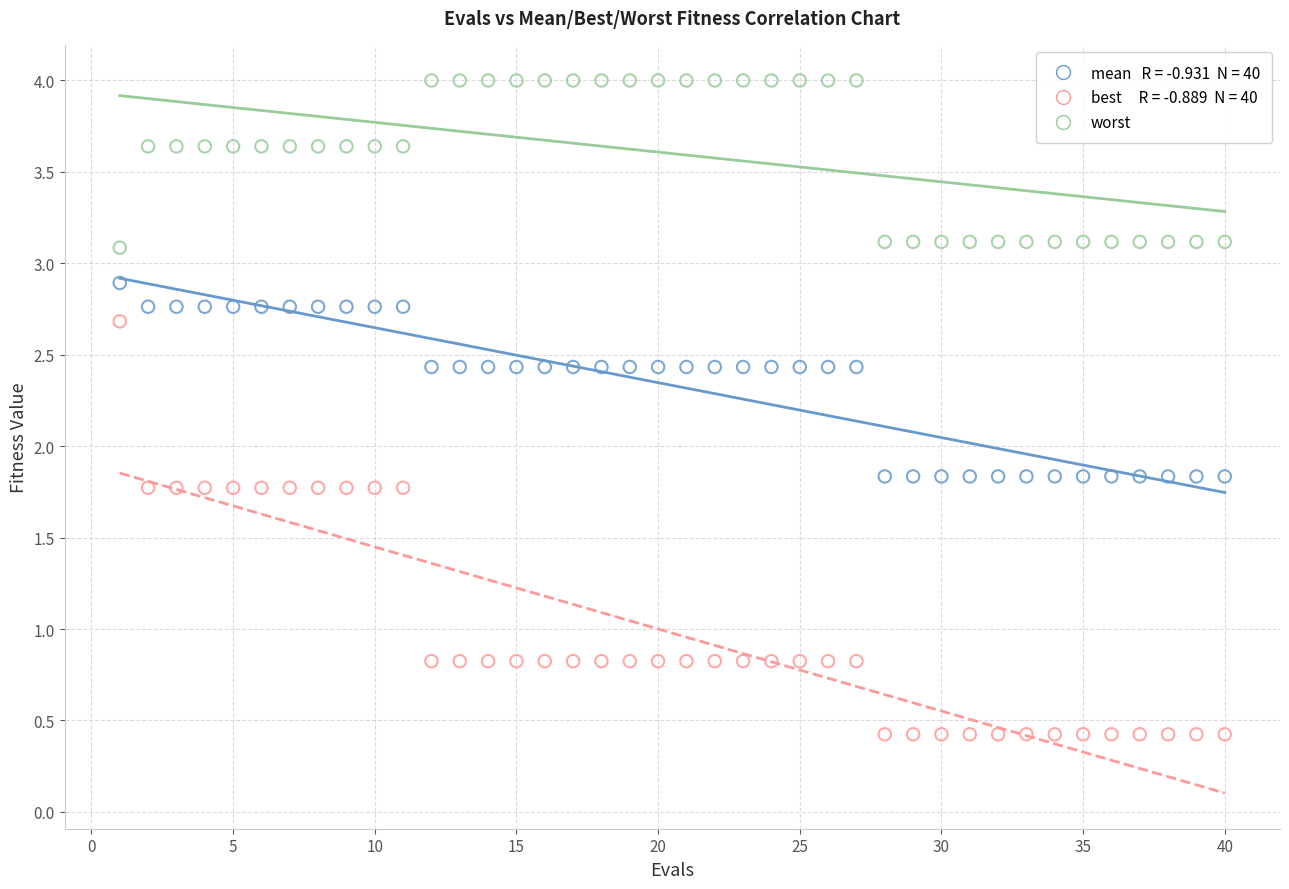

Across all data points, what is the range of X values (max minus min)?

39.0